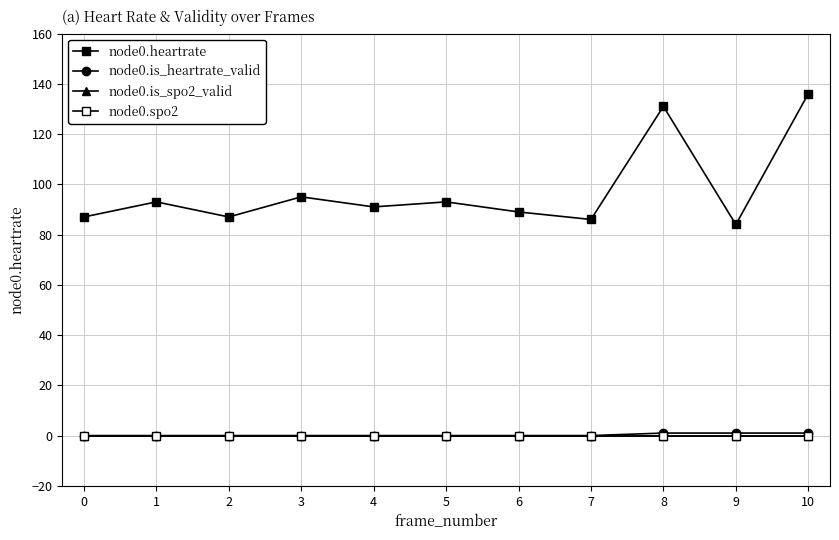

True or false: node0.is_heartrate_valid and node0.spo2 cross at least once.

False